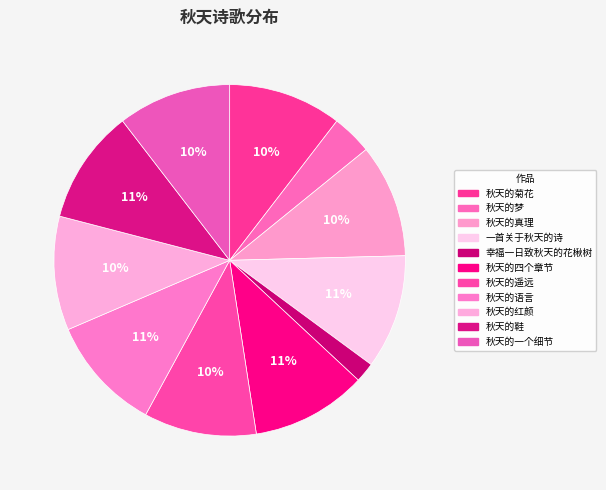

How many slices are in this pie chart?

11